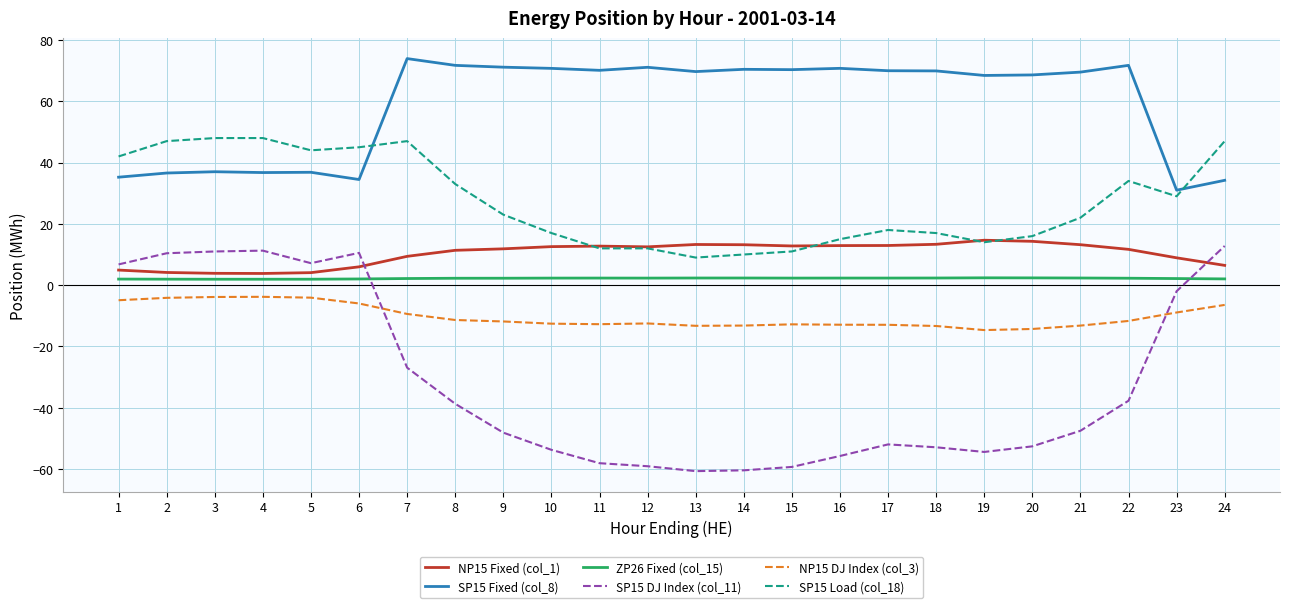

True or false: SP15 DJ Index (col_11) and NP15 Fixed (col_1) cross at least once.

True